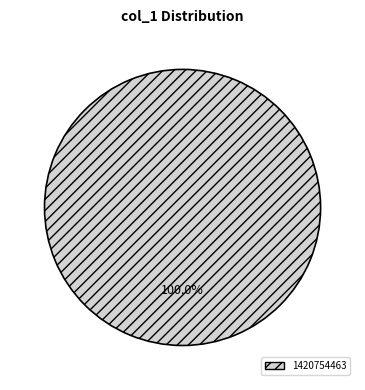

Does 1420754463 account for over 50% of the chart?

Yes